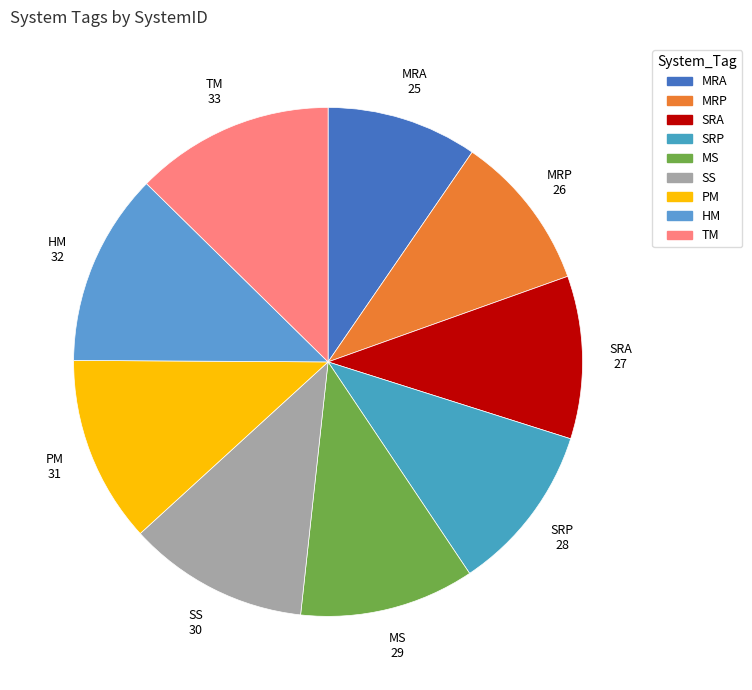

Count the number of slices in the pie.

9